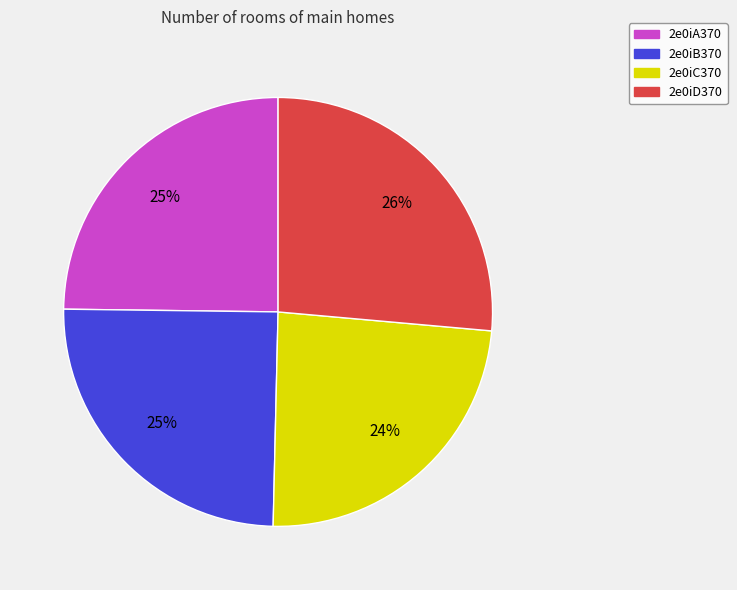

Does 2e0iD370 account for over 50% of the chart?

No